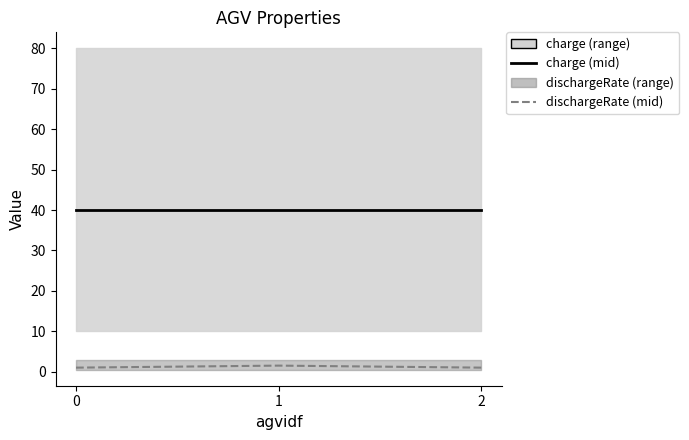

The dischargeRate series shows 1.0 at 0. True or false?

True